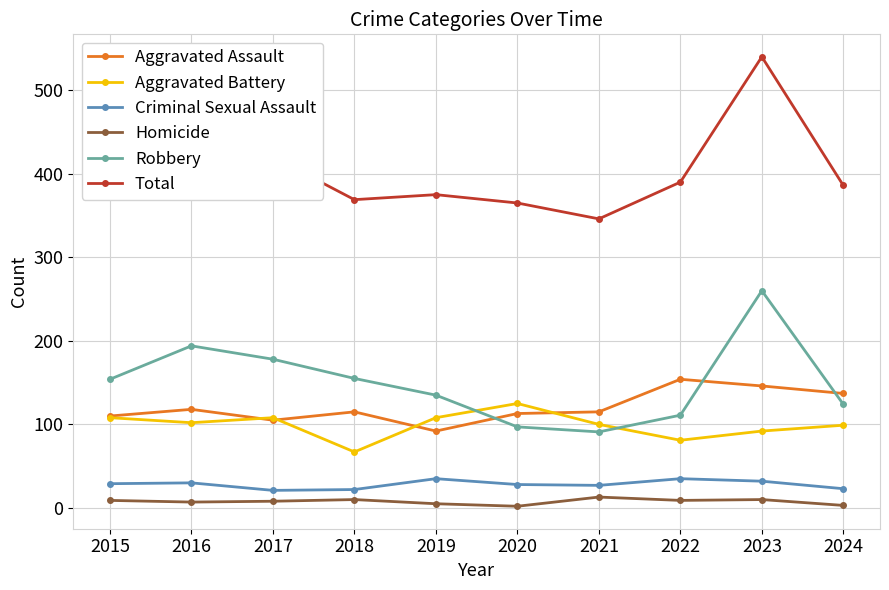

Count the number of categories in the chart.

10